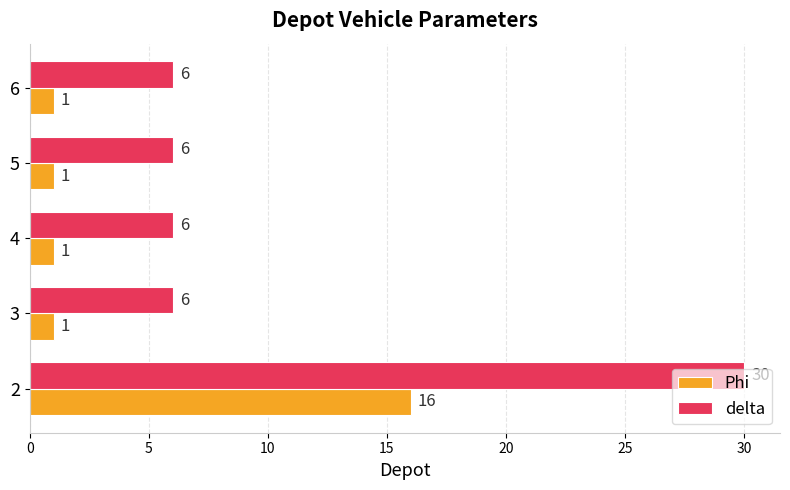

At how many categories does at least one series exceed 12?

1